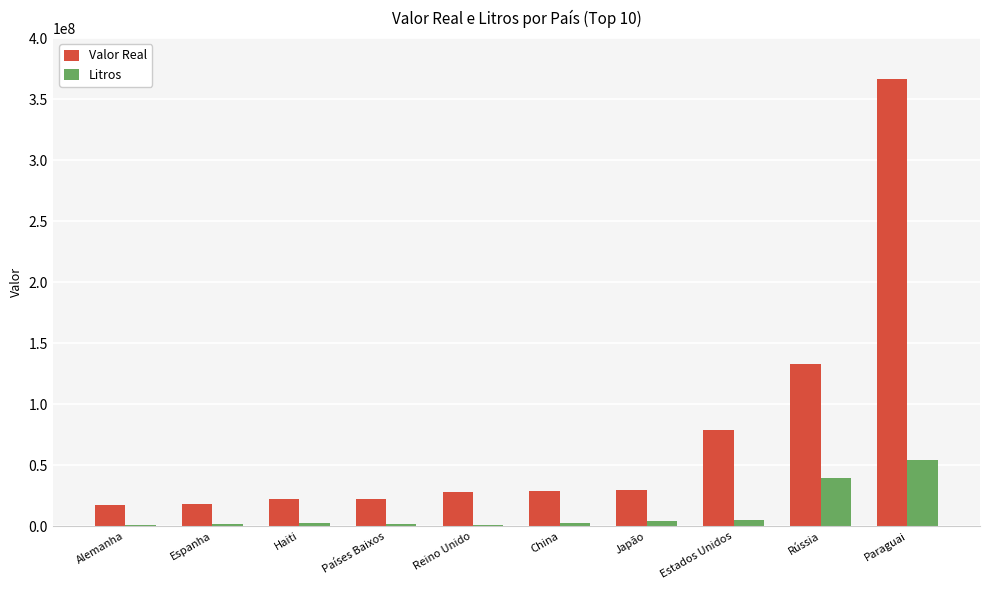

Between Reino Unido and Paraguai, which series saw the biggest shift?

Valor Real